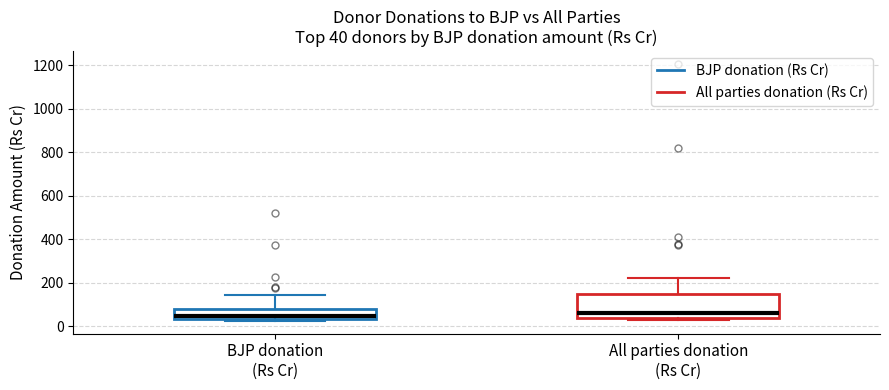

Which box is the tallest, from its lower edge to its upper edge?

All parties donation (Rs Cr)